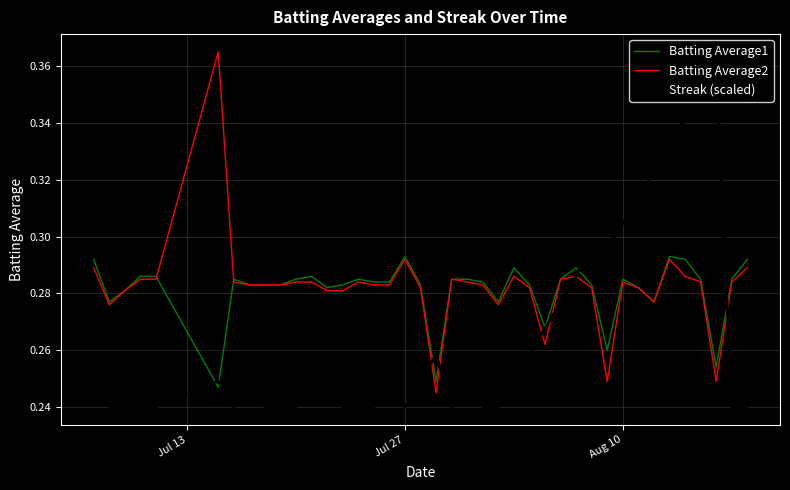

The value of Streak (scaled) at Aug 10 is 0.5. True or false?

False